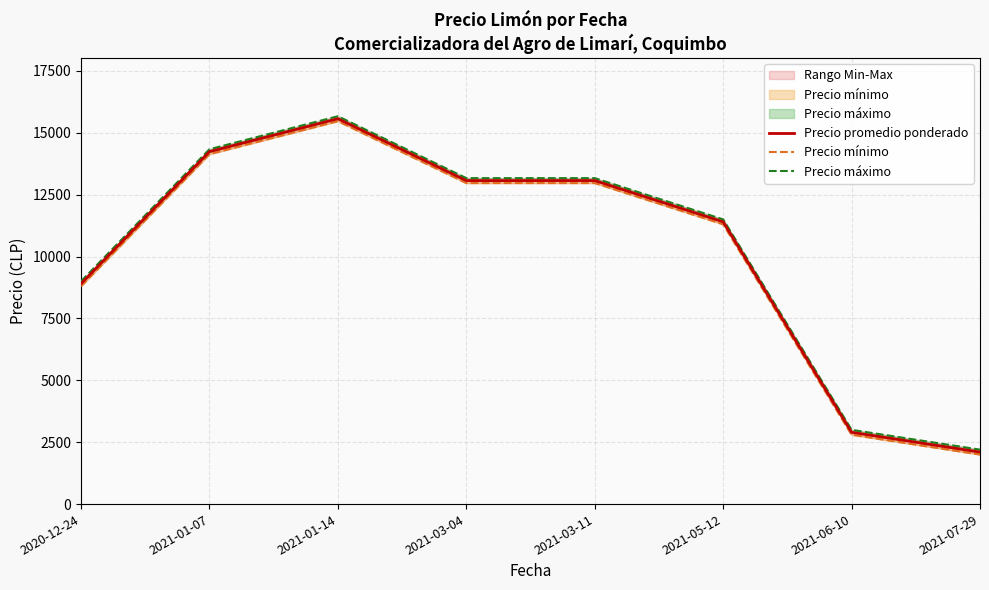

Where does the Precio promedio ponderado series first go above 13066?

2021-01-07